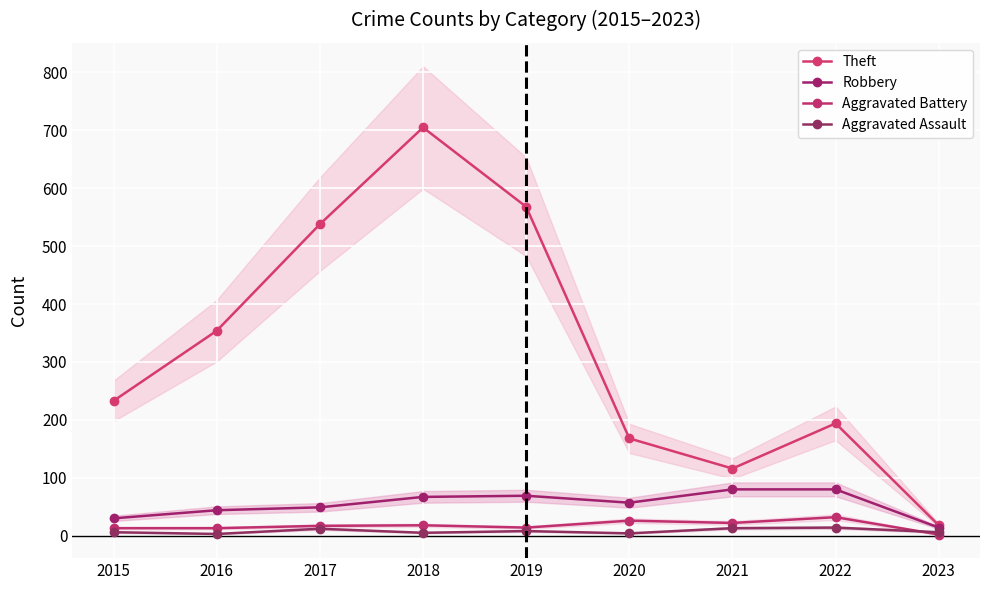

How many interior local peaks does the Aggravated Battery series have?

3